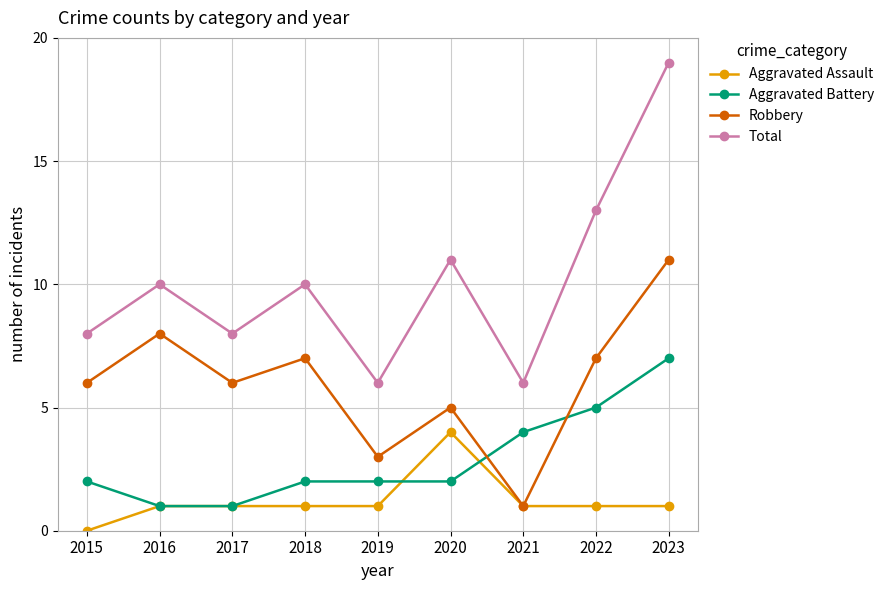

Does the chart display data point markers on the line(s)?

Yes